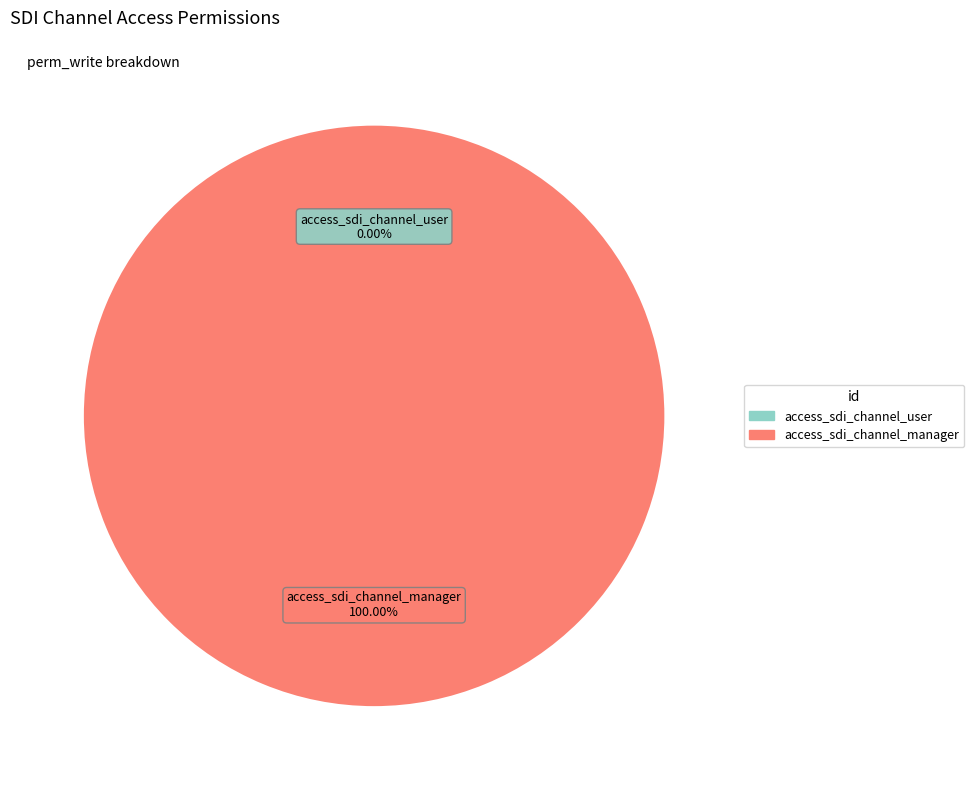

Is access_sdi_channel_user the majority of the pie?

No